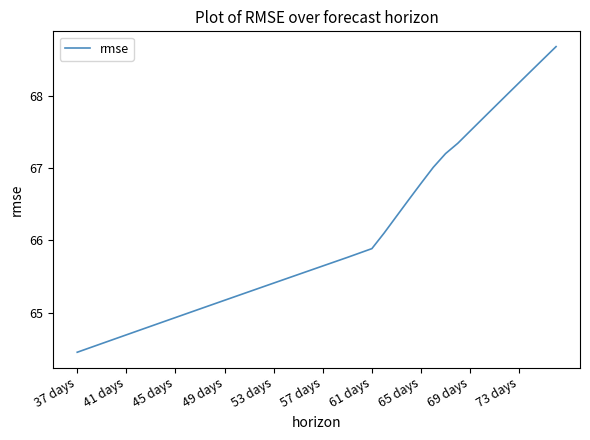

What is the difference between the maximum and minimum values?

4.2